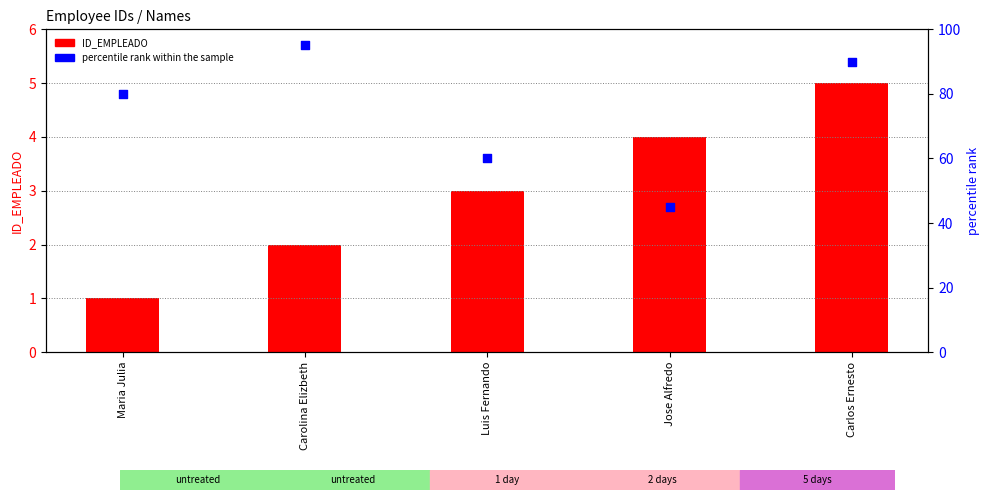

At which category is the sum across all series the highest?

Carolina Elizbeth